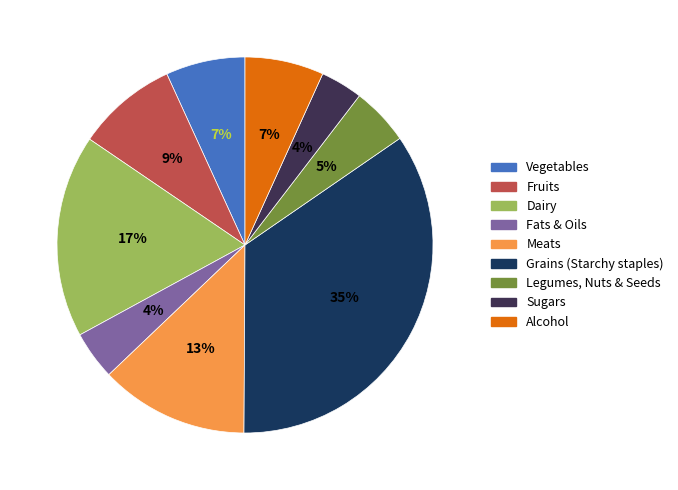

True or false: Legumes, Nuts & Seeds accounts for 17% of the total.

False